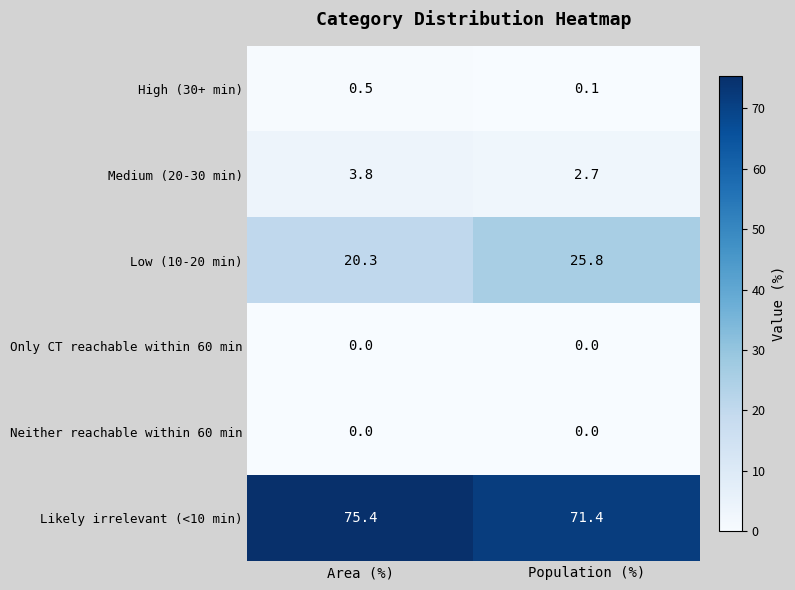

Is it true that Neither reachable within 60 min equals 0.0 at Area (%)?

True